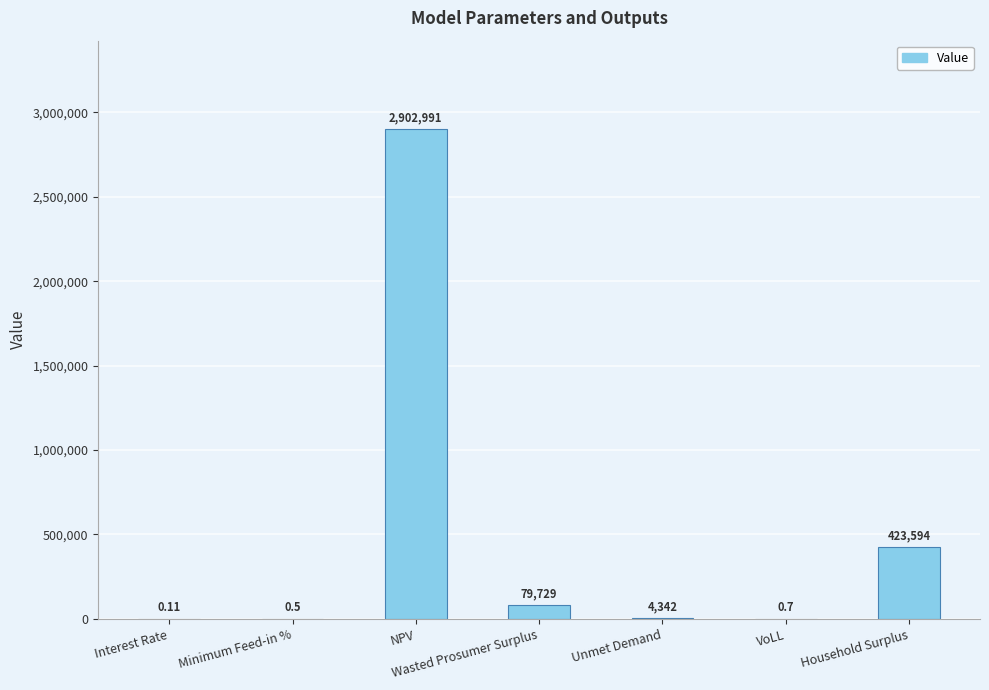

Where is the data nearest to the value 1451495?

Household Surplus